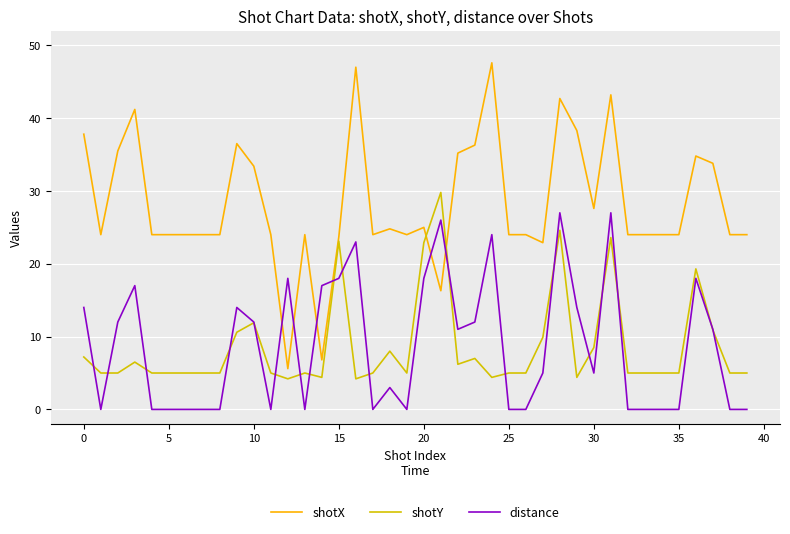

What is the highest value of the shotY series?

29.8